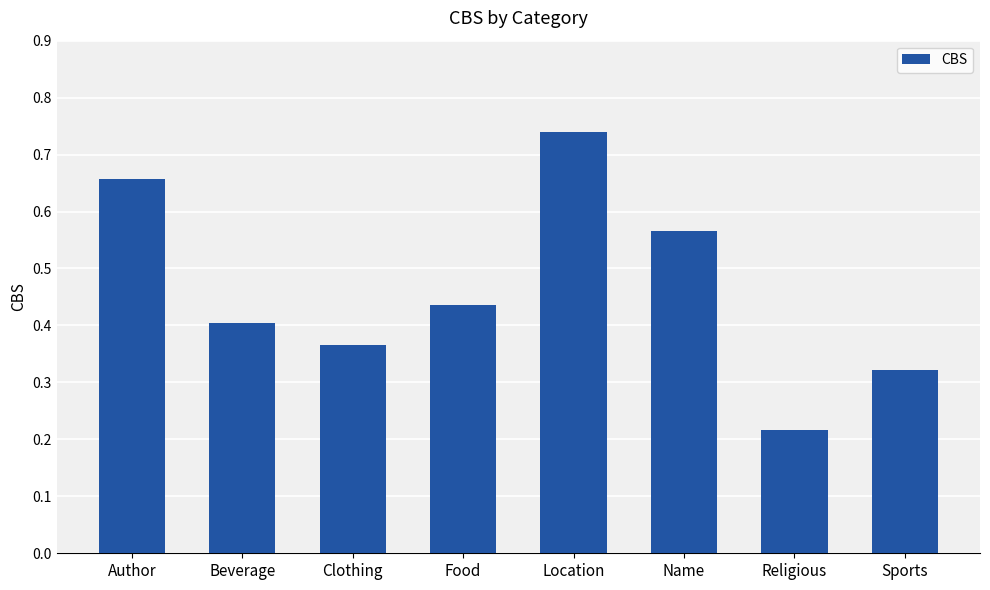

At which category does the chart reach its minimum across all series?

Religious